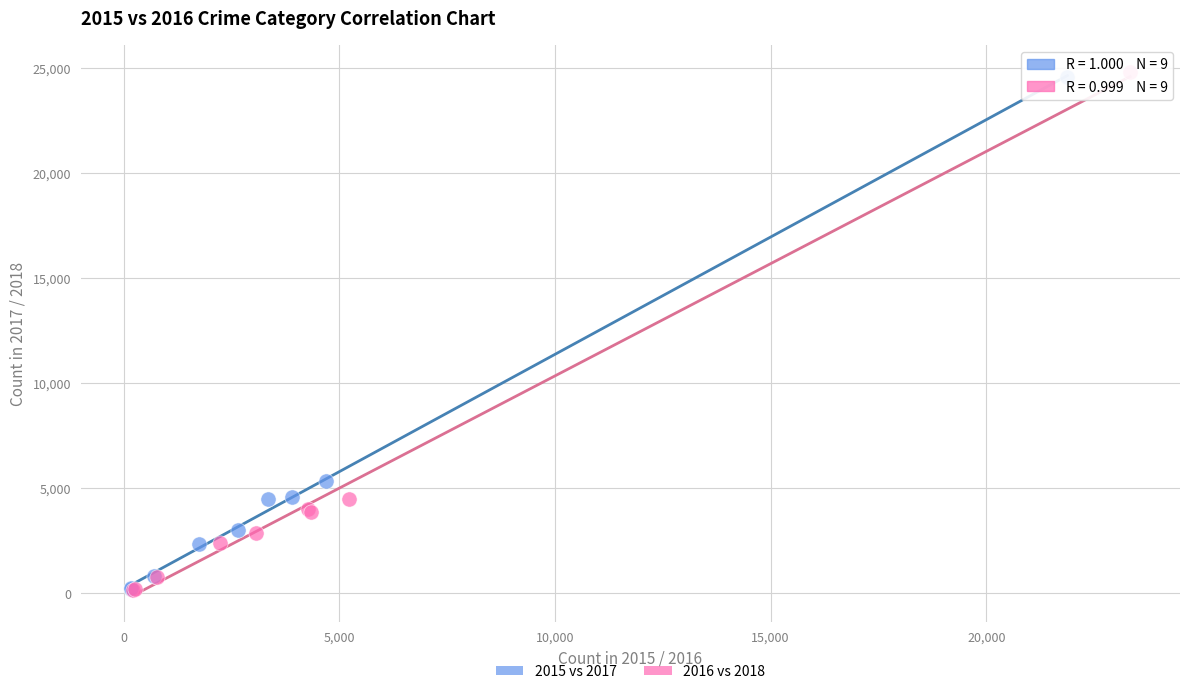

Which series has the widest spread of Y values?

2016 vs 2018